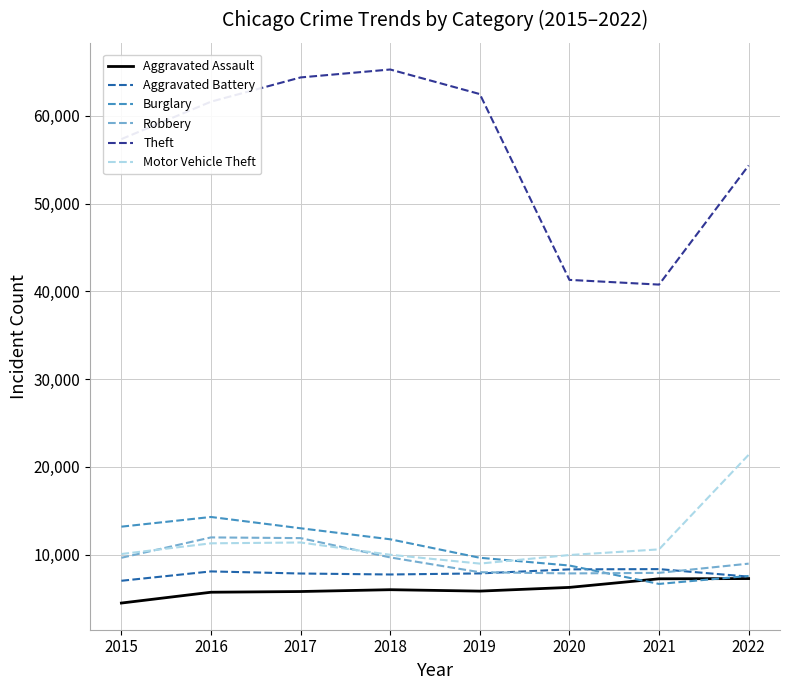

What is the approximate value of Burglary at 2017, to the nearest 10?

13000